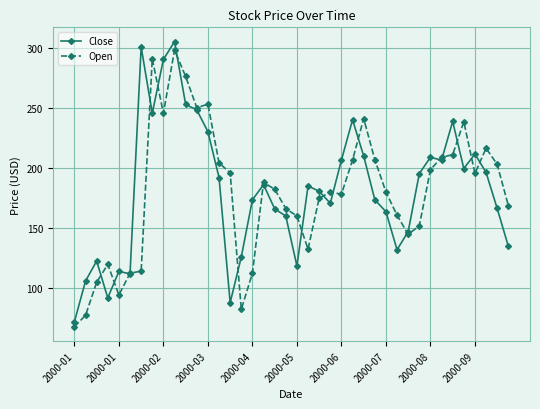

What is the sum of all Close values?

7268.1